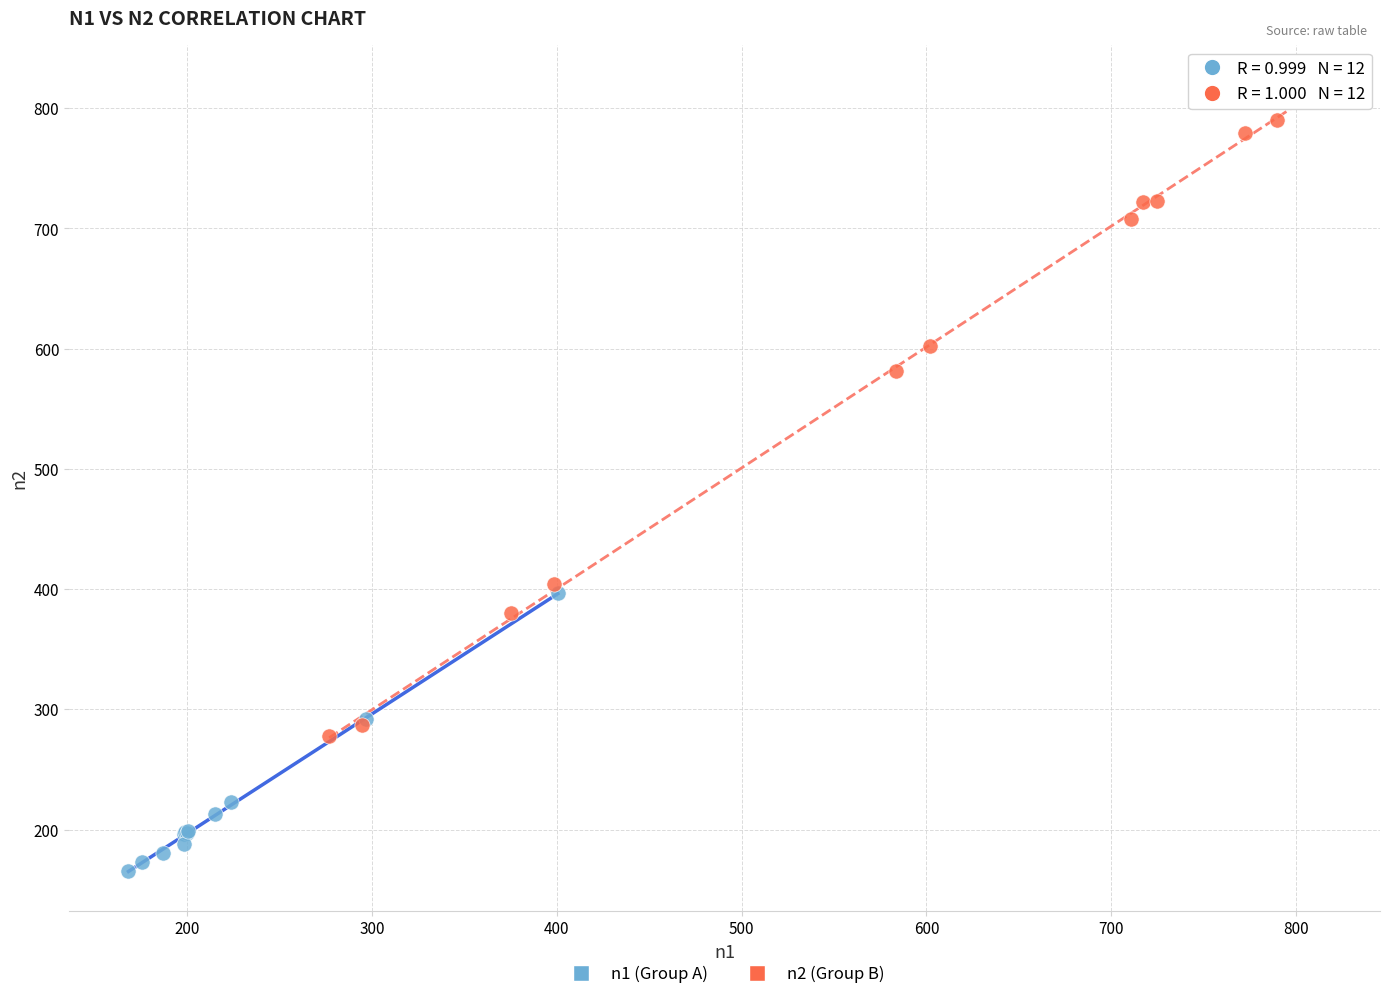

Which series has the widest spread of Y values?

n2 (Group B)